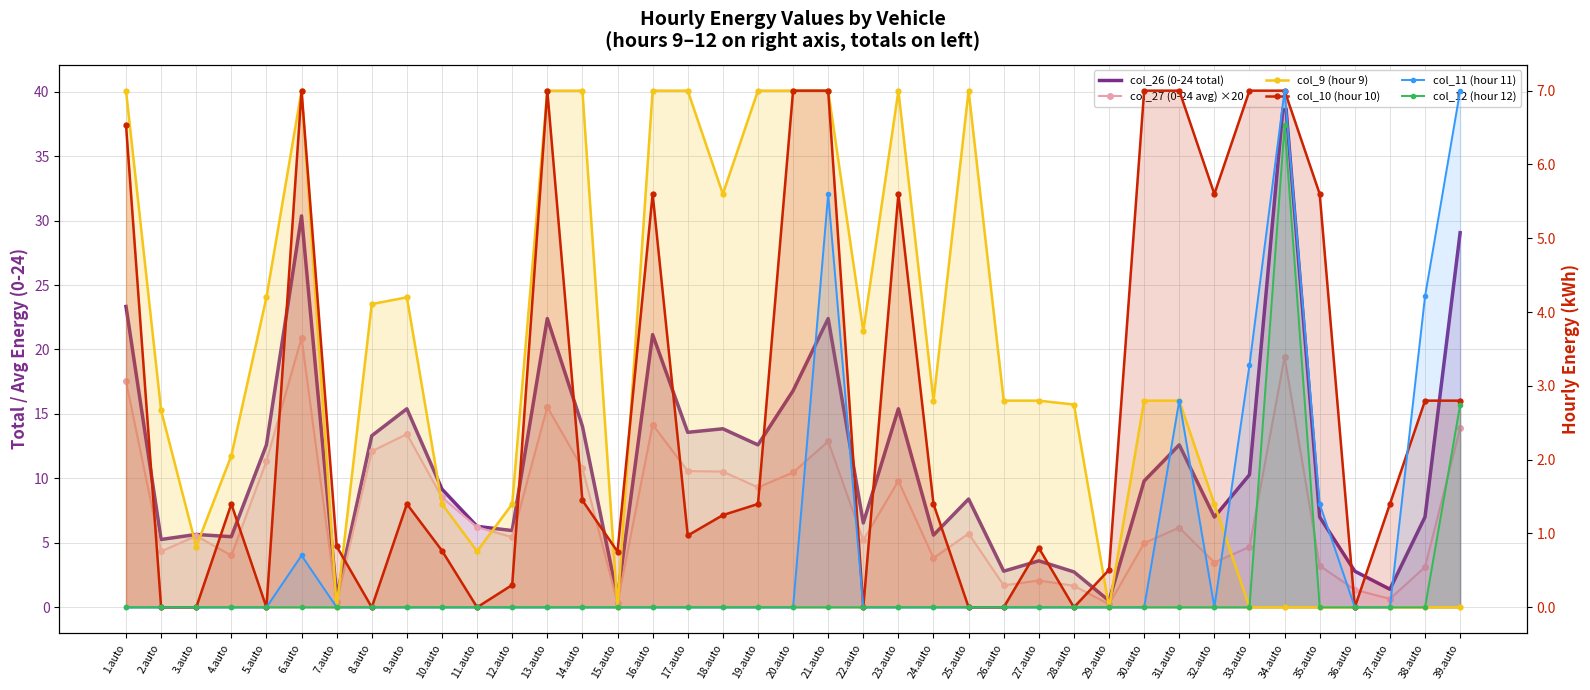

The col_27 (0-24 avg) ×20 series shows 21.9 at 16.auto. True or false?

False